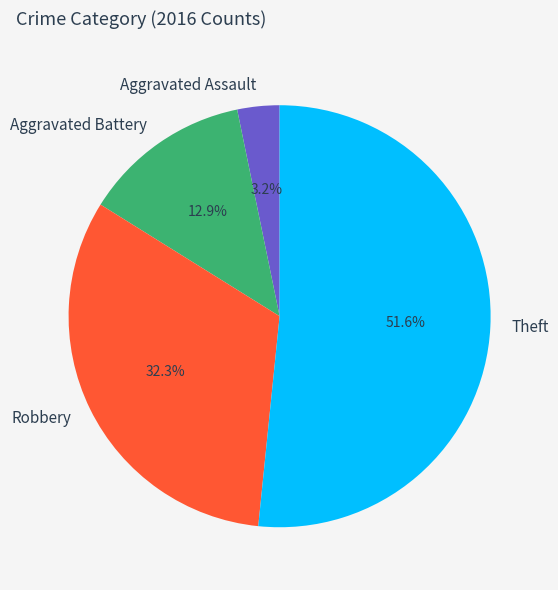

Which has a higher value, Robbery or Aggravated Battery?

Robbery